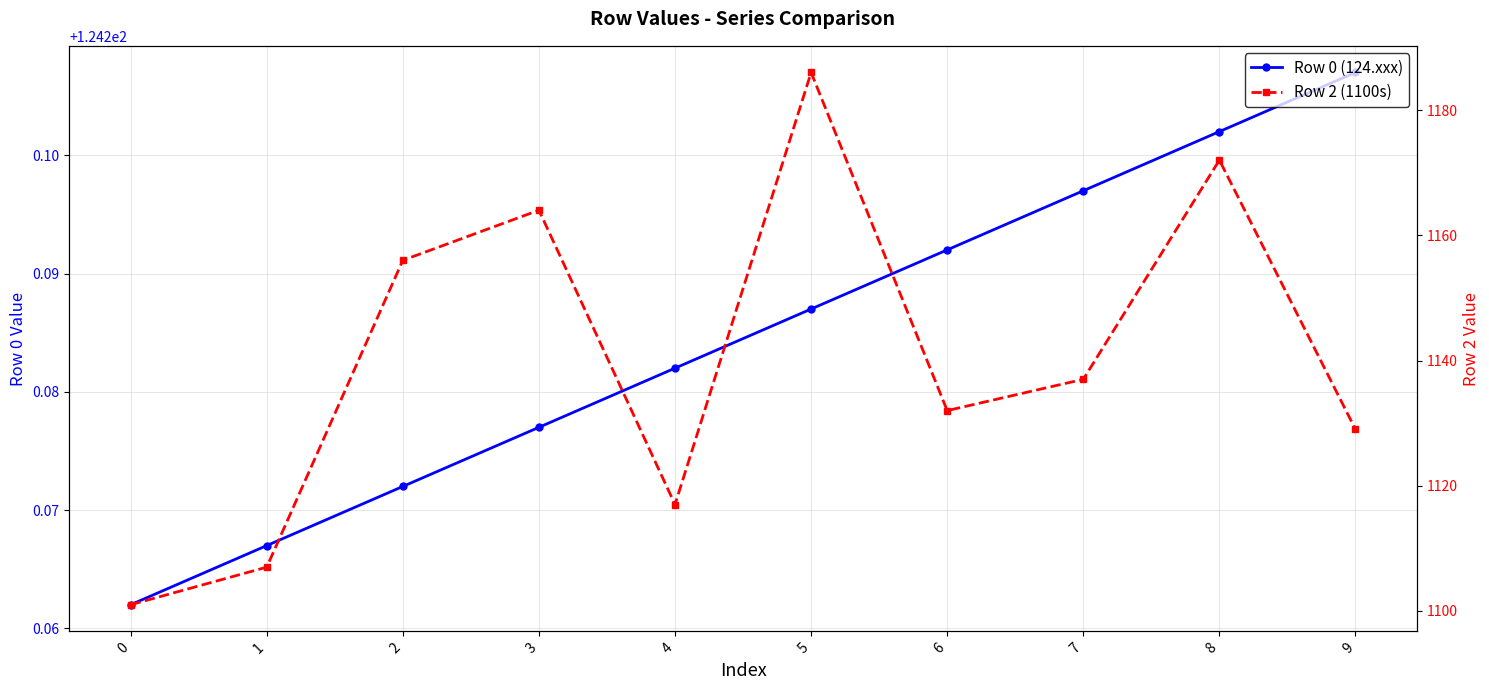

Count the number of data series in this chart.

2